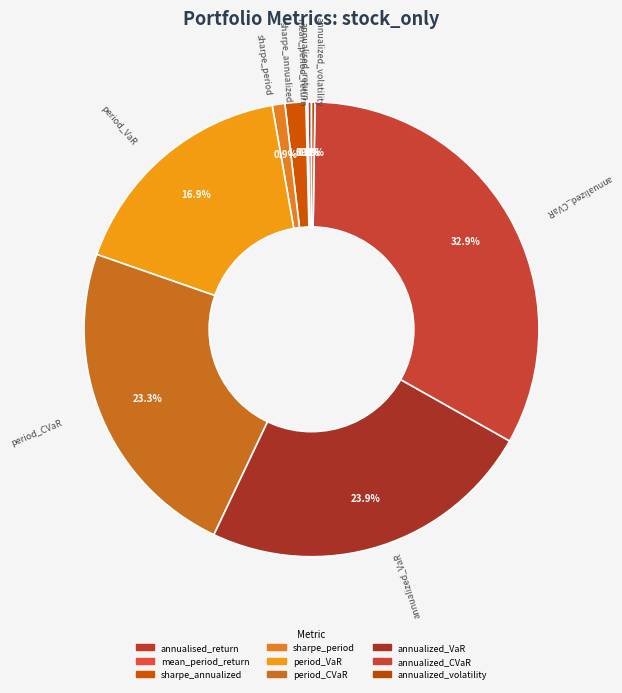

True or false: period_VaR accounts for 7% of the total.

False